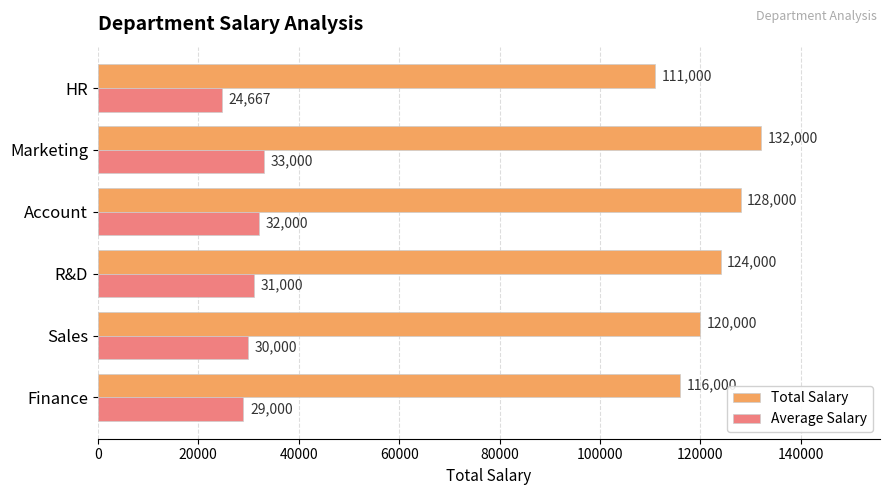

What is the spread (max minus min) of values at HR?

86333